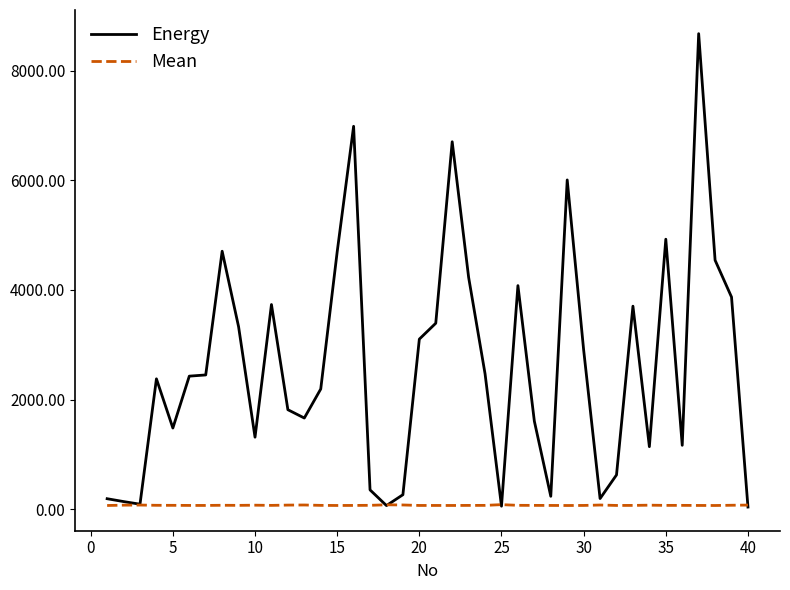

Which series has the largest range (max minus min)?

Energy